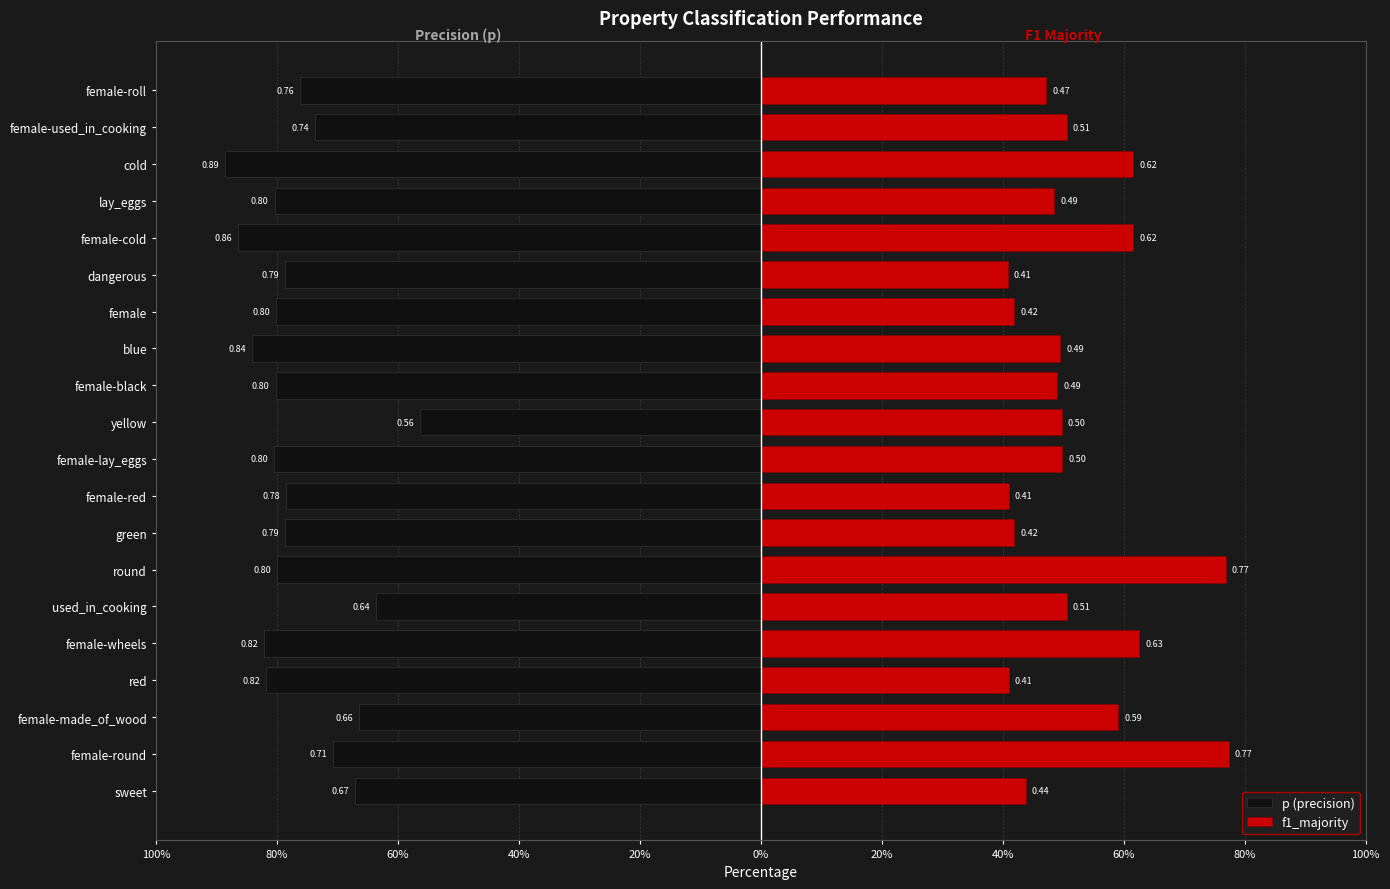

What is the difference between the maximum and minimum values in the p (precision) series?

0.3